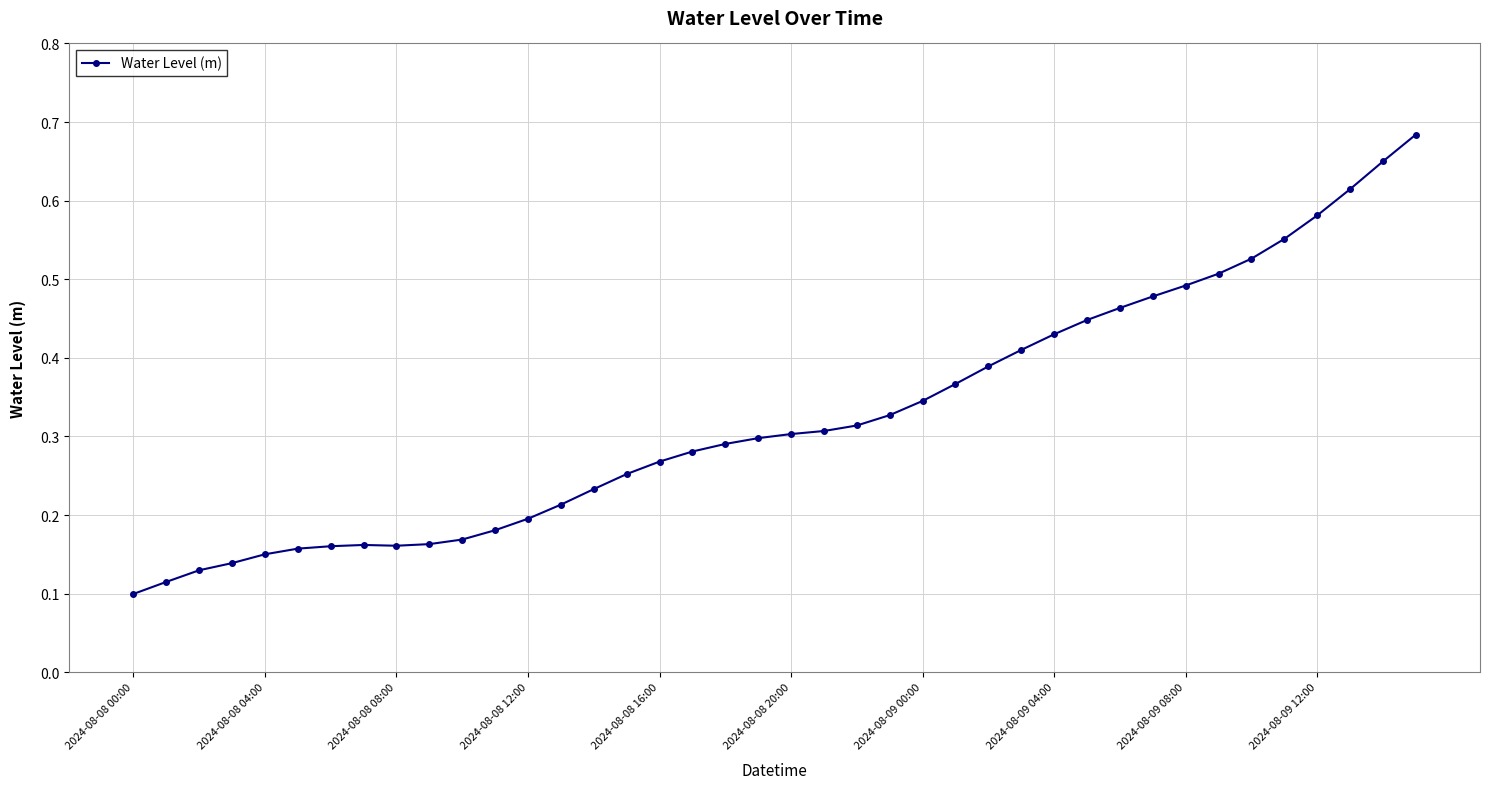

Count the number of data series in this chart.

1